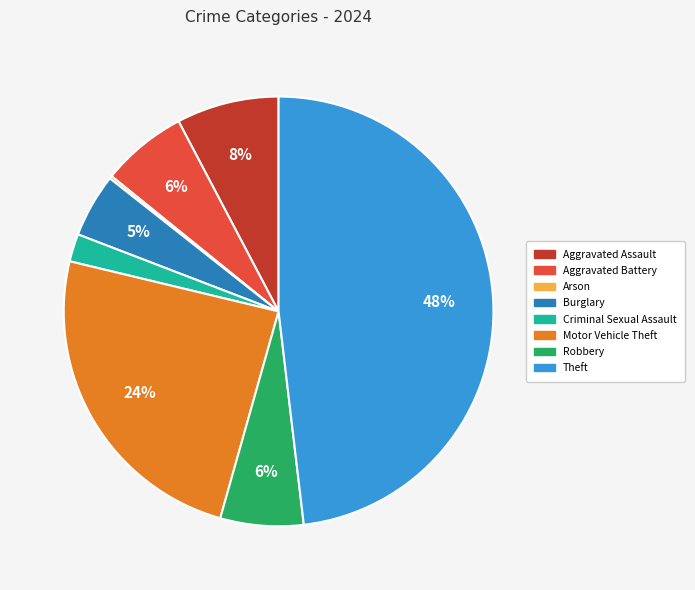

Combined, do Motor Vehicle Theft and Burglary account for over 50%?

No